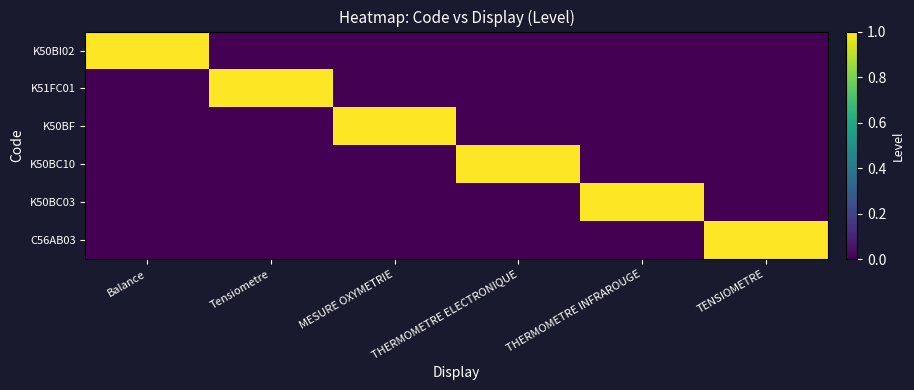

Rank the series at THERMOMETRE INFRAROUGE from highest to lowest value.

K50BC03, K50BI02, K51FC01, K50BF, K50BC10, C56AB03